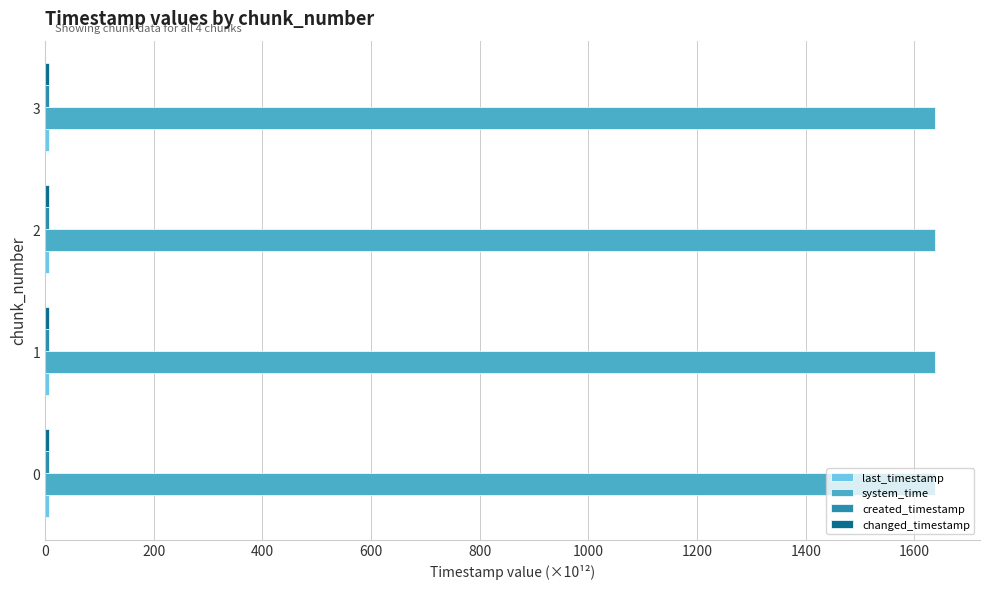

What is the minimum value shown in the chart?

6.4